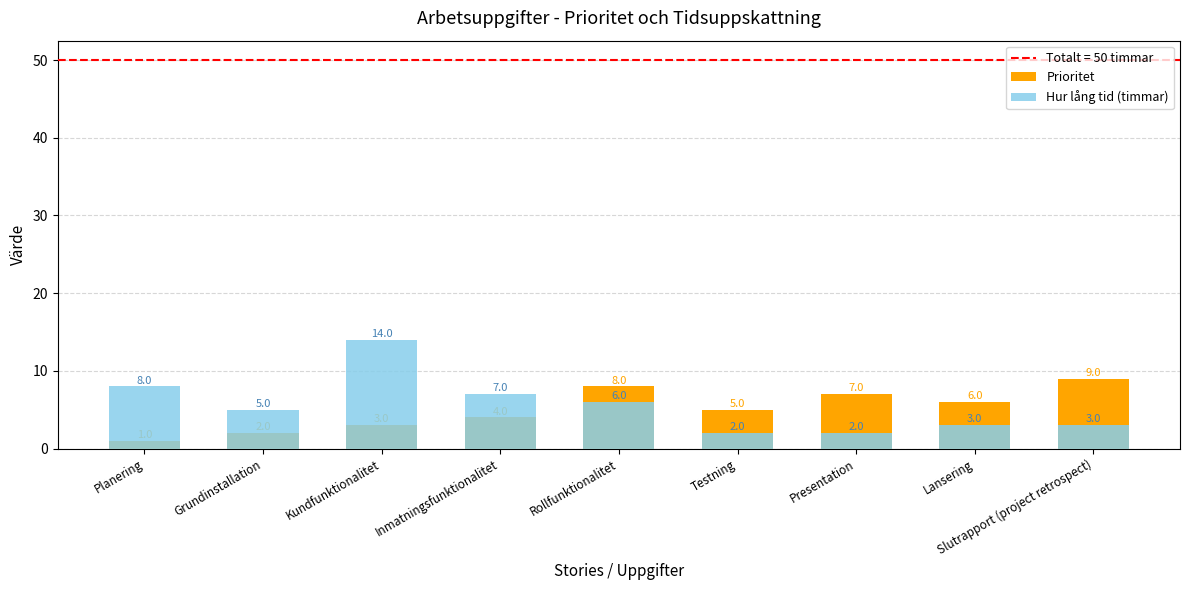

Rank the series by their maximum value, from lowest to highest.

Prioritet, Hur lång tid (timmar)